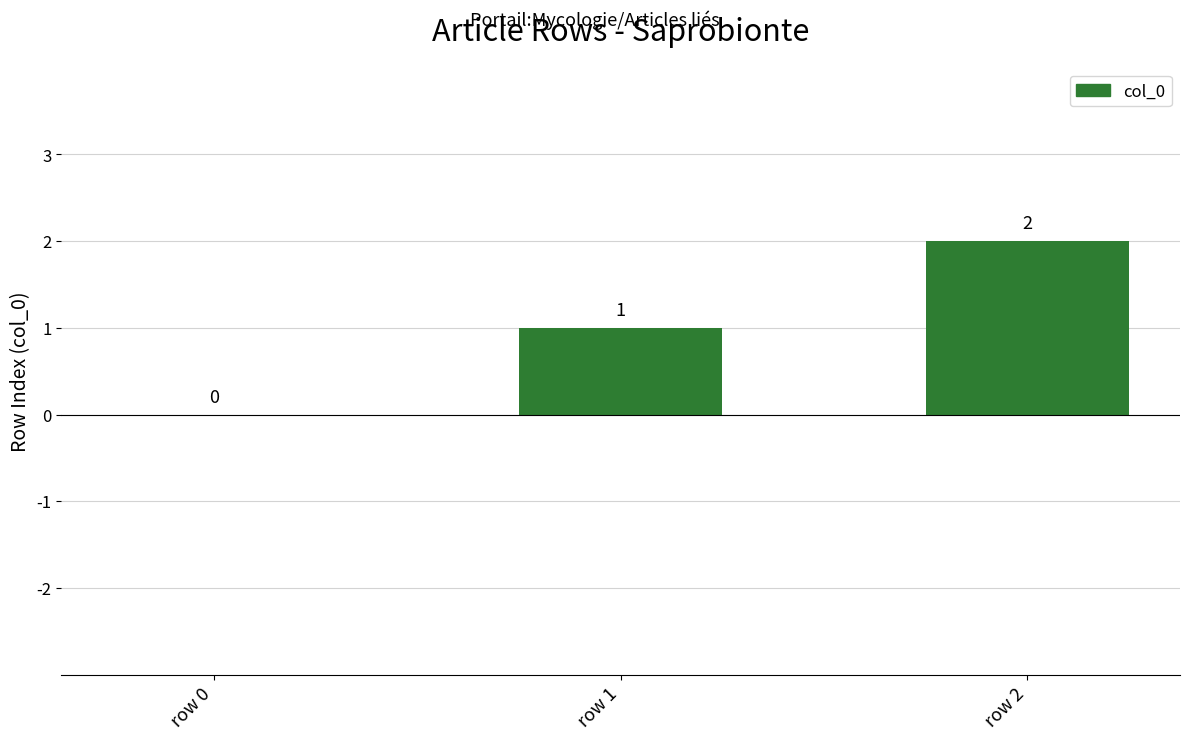

Count the values in the range 0 to 2.

3